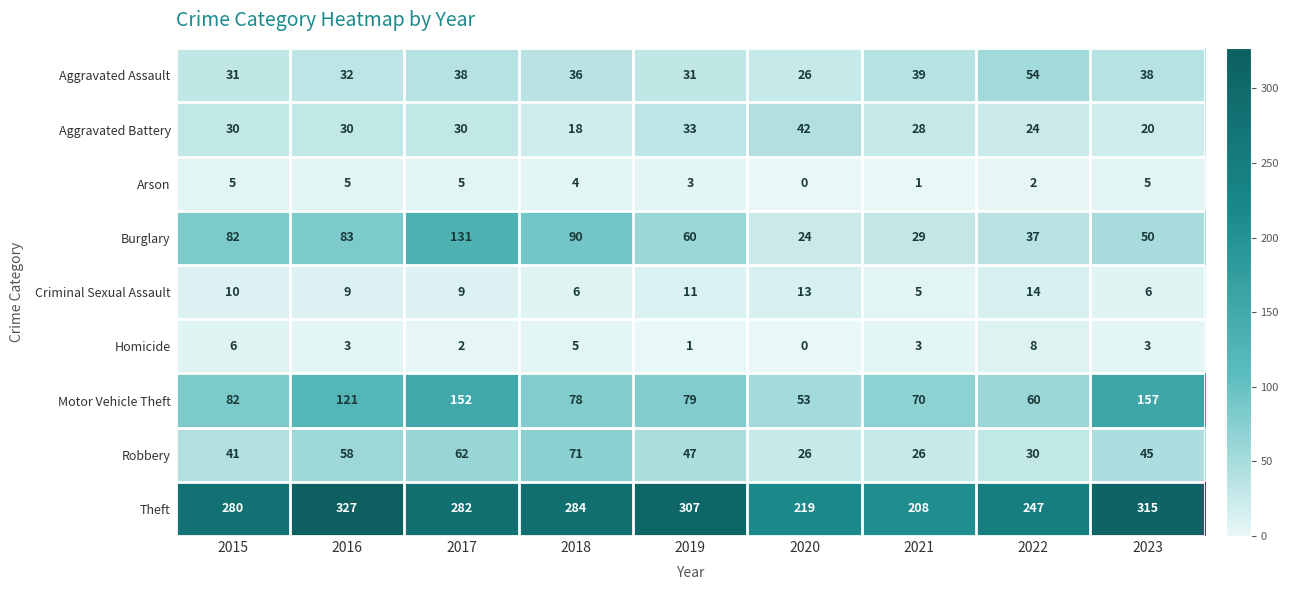

What is the sum of all Homicide values?

31